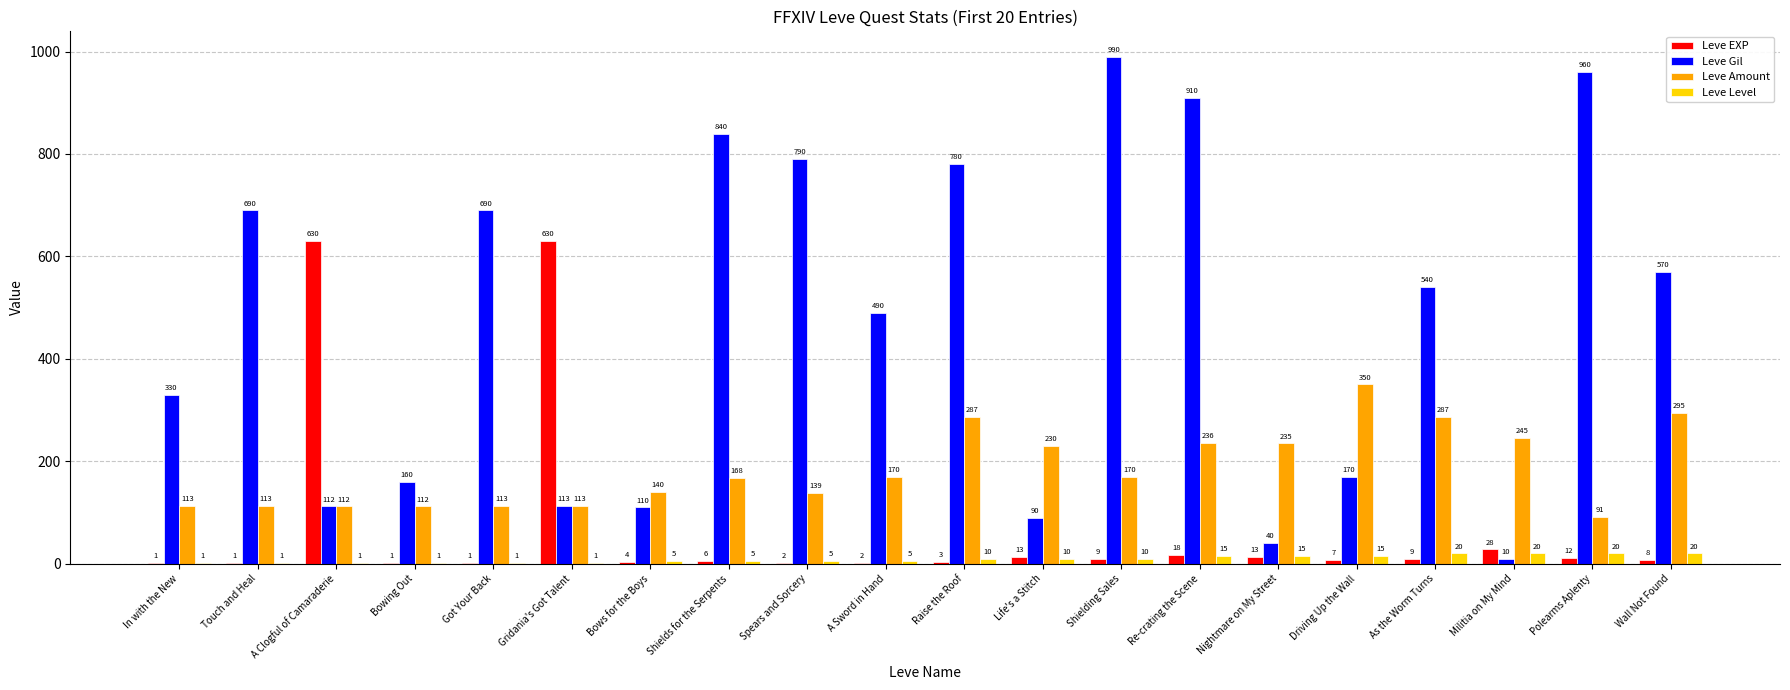

Which series changed the most between Life's a Stitch and Driving Up the Wall?

Leve Amount